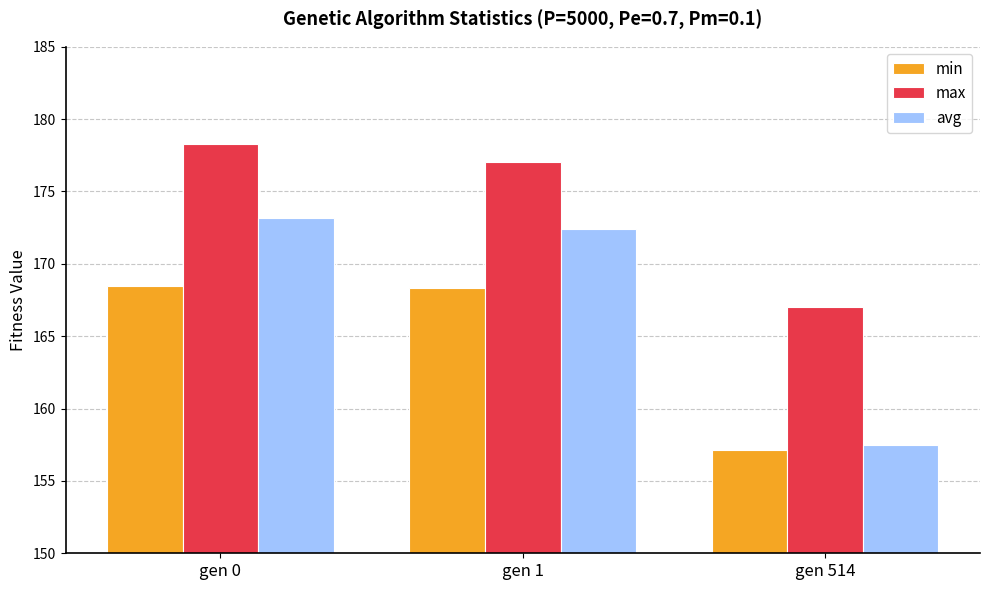

What is the approximate value of min at gen 0?

168.5